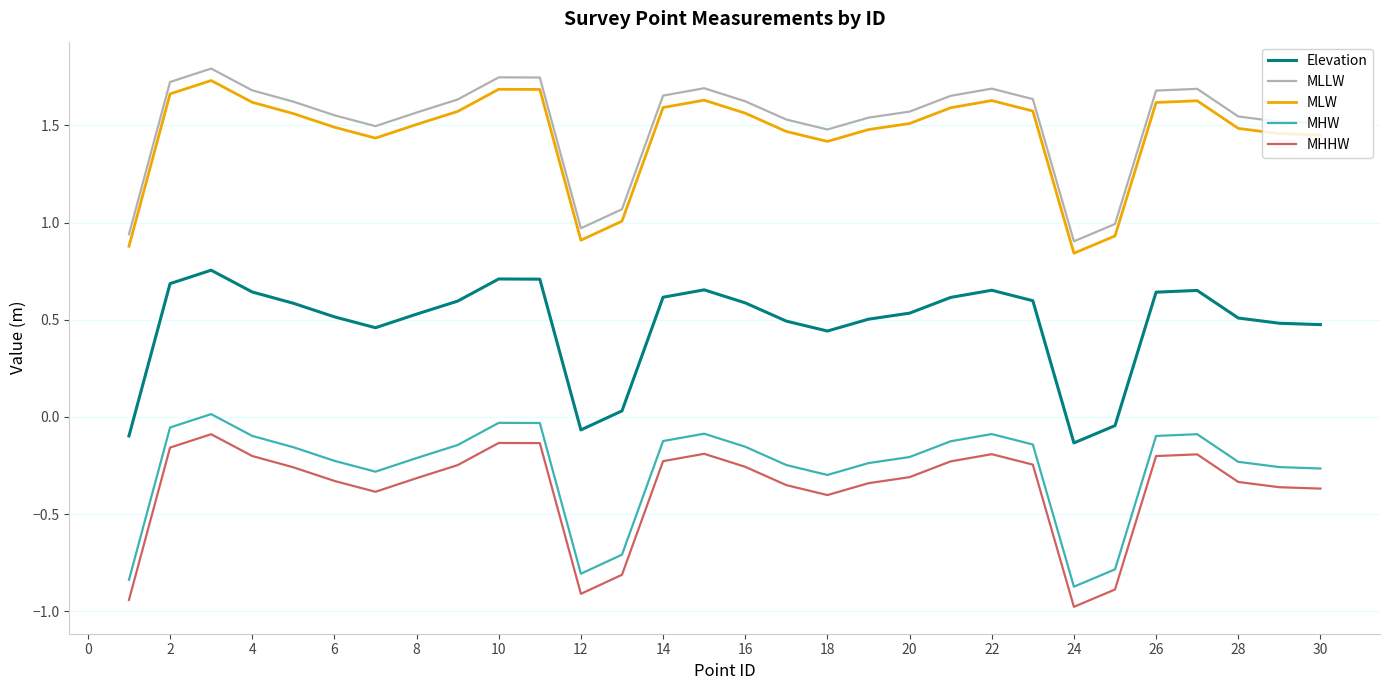

How many series are shown in this chart?

5